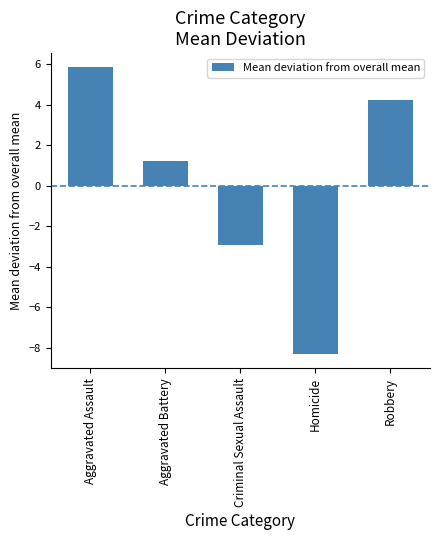

Are the bars horizontal?

No